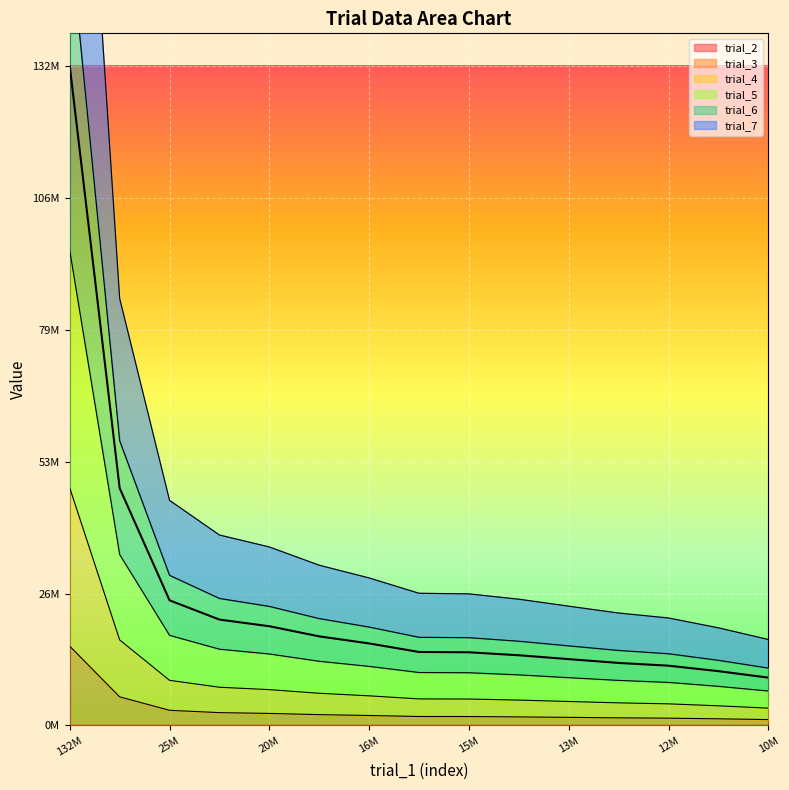

The trial_2 series shows 22292686.9 at 132M. True or false?

False